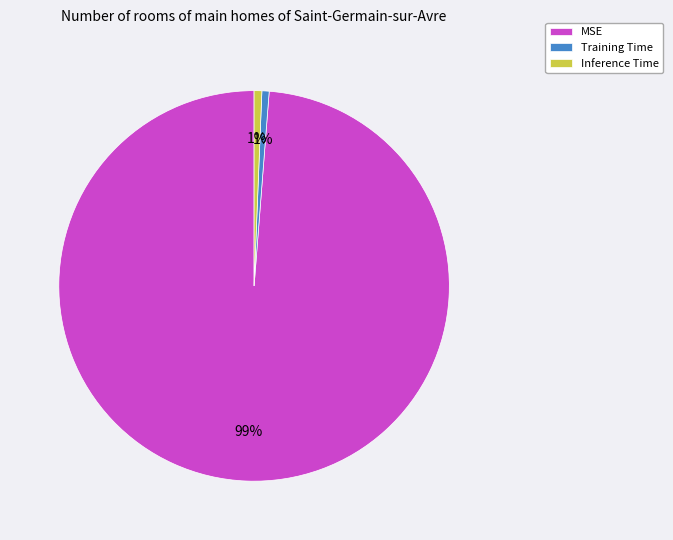

To the nearest percent, what percentage of the pie is Inference Time?

1%